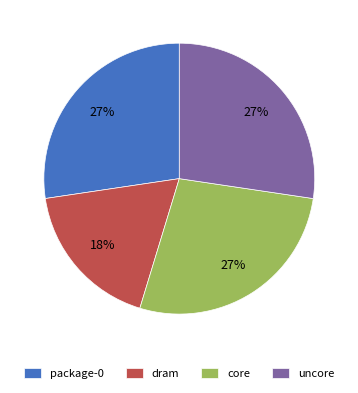

How many segments does this pie chart have?

4